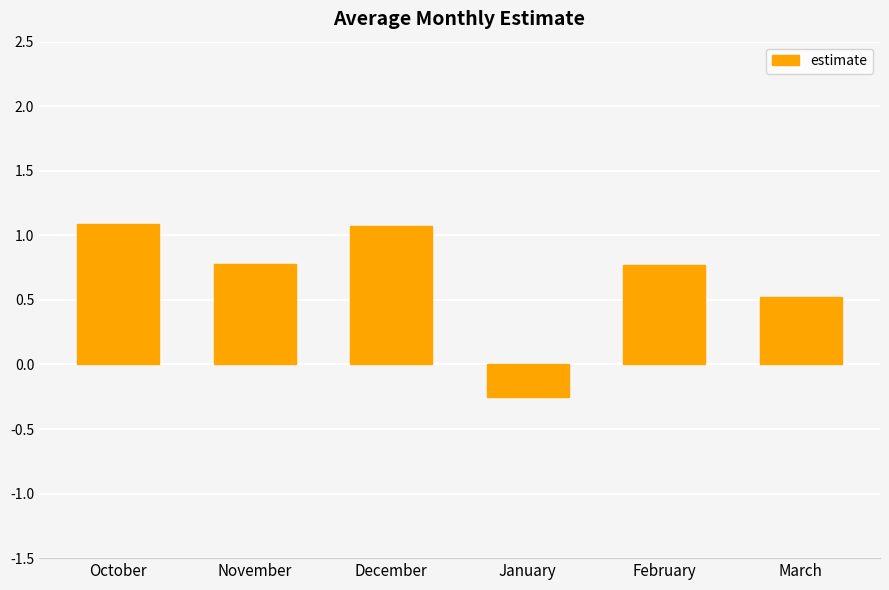

What is the maximum value shown in the chart?

1.1